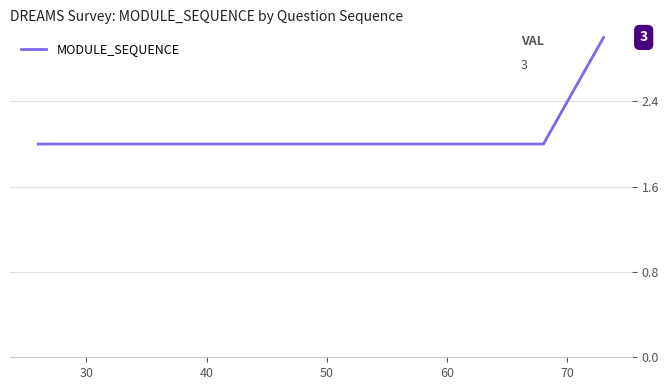

What is the greatest value displayed?

3